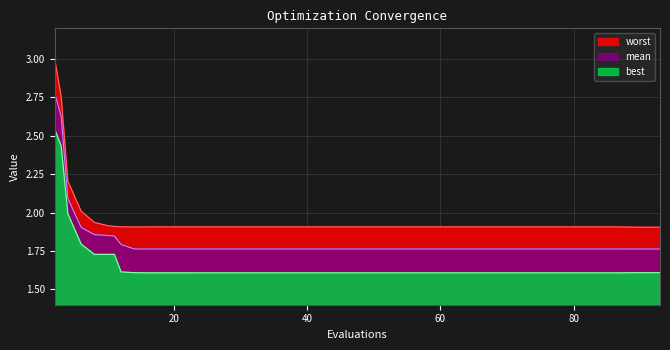

Rank the series by their average value, from highest to lowest.

worst, mean, best